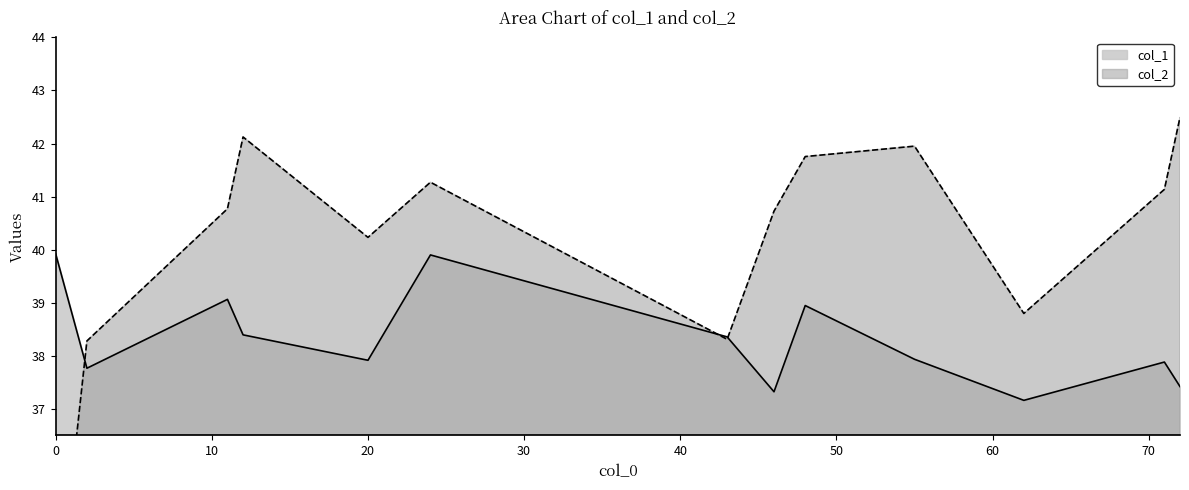

What are all the series names shown in the legend?

col_1, col_2